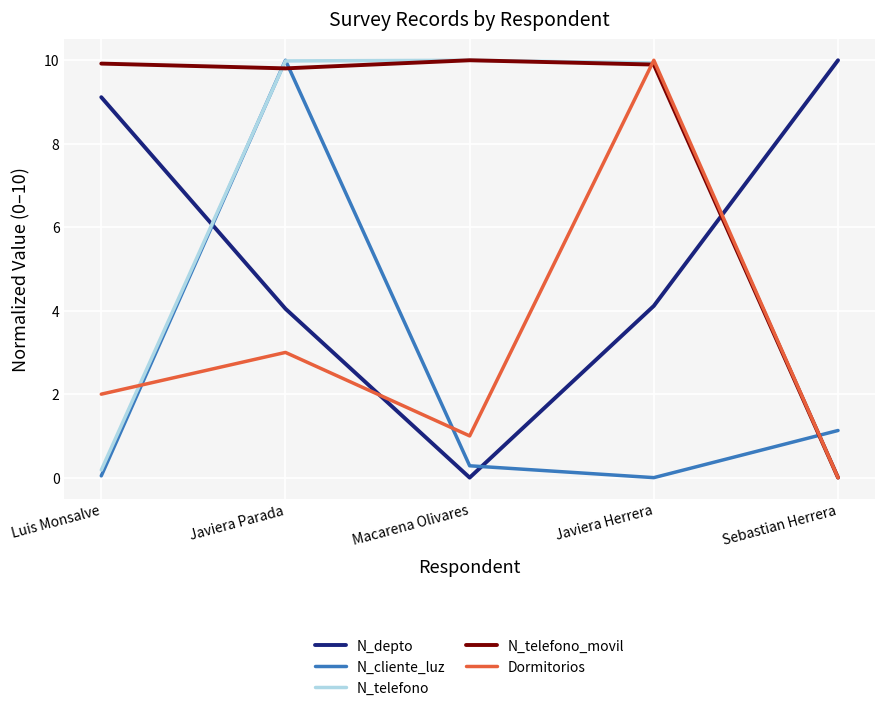

List the labels in order of Dormitorios value, largest first.

Javiera Herrera, Javiera Parada, Luis Monsalve, Macarena Olivares, Sebastian Herrera